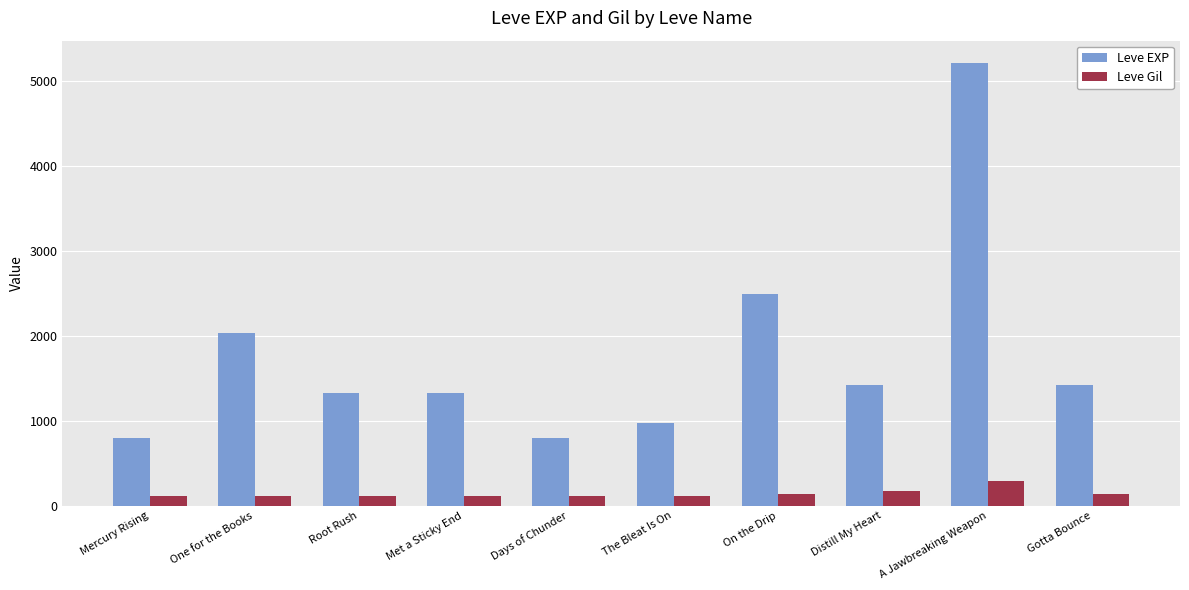

What is the difference between the highest and lowest values at Days of Chunder?

688